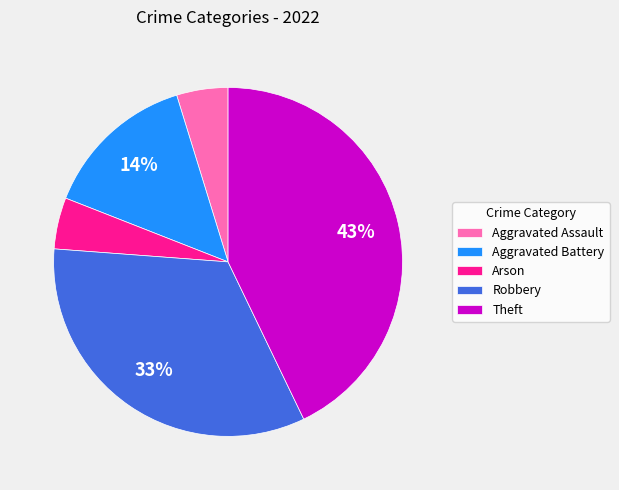

What percentage is the Robbery slice, to the nearest percent?

33%